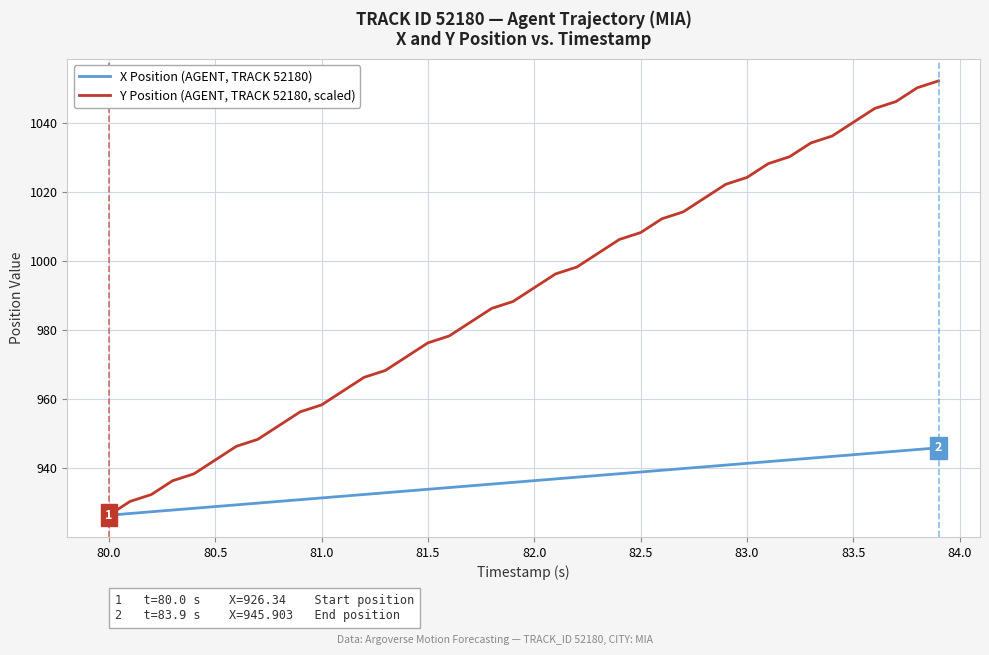

Rank the series by their maximum value, from lowest to highest.

X Position (AGENT, TRACK 52180), Y Position (AGENT, TRACK 52180, scaled)